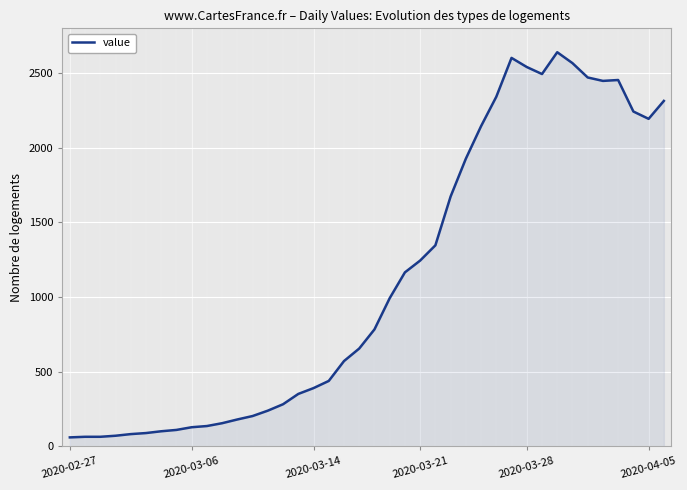

What is the maximum value shown in the chart?

2640